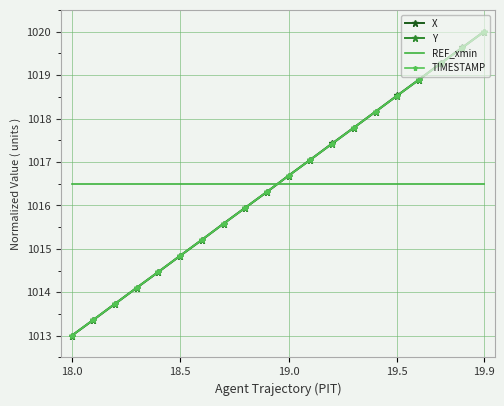

How many times do REF_xmin and Y cross each other?

1